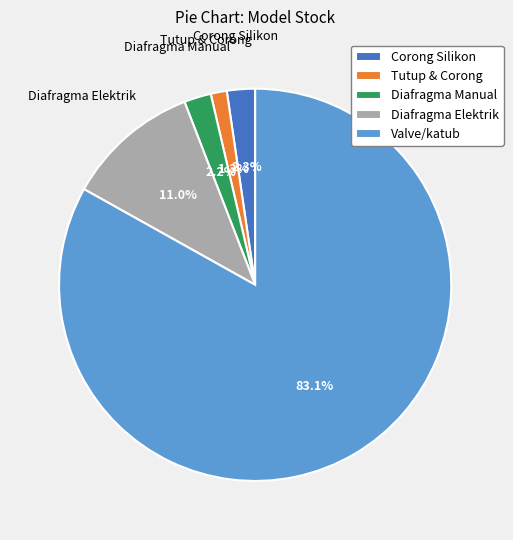

Combined, what portion of the pie is Tutup & Corong and Diafragma Elektrik?

12.3%